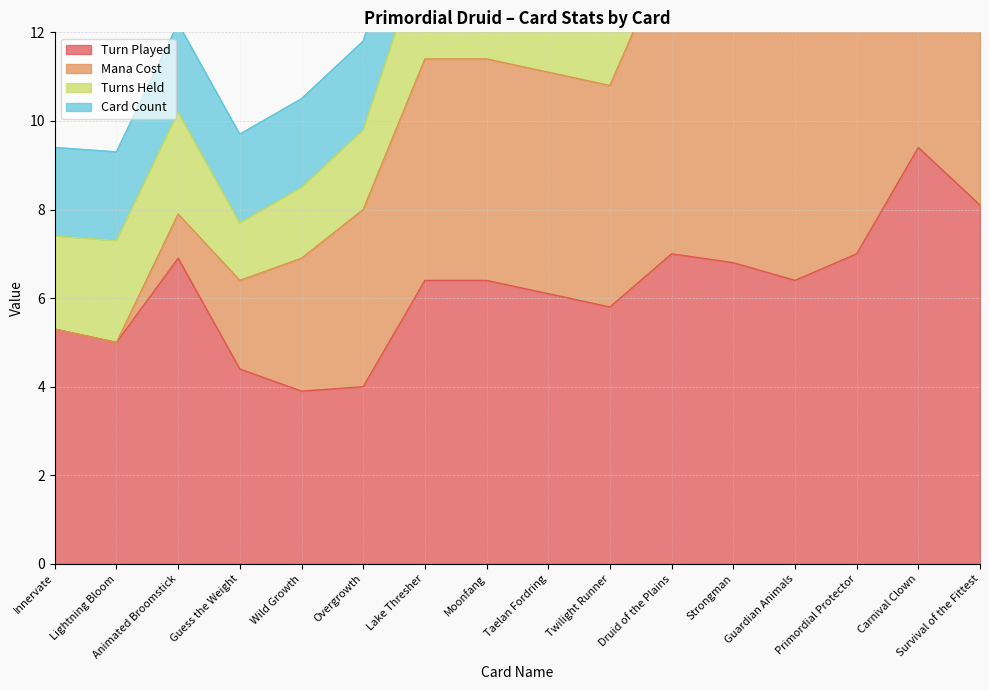

Which series has the largest range (max minus min)?

Mana Cost